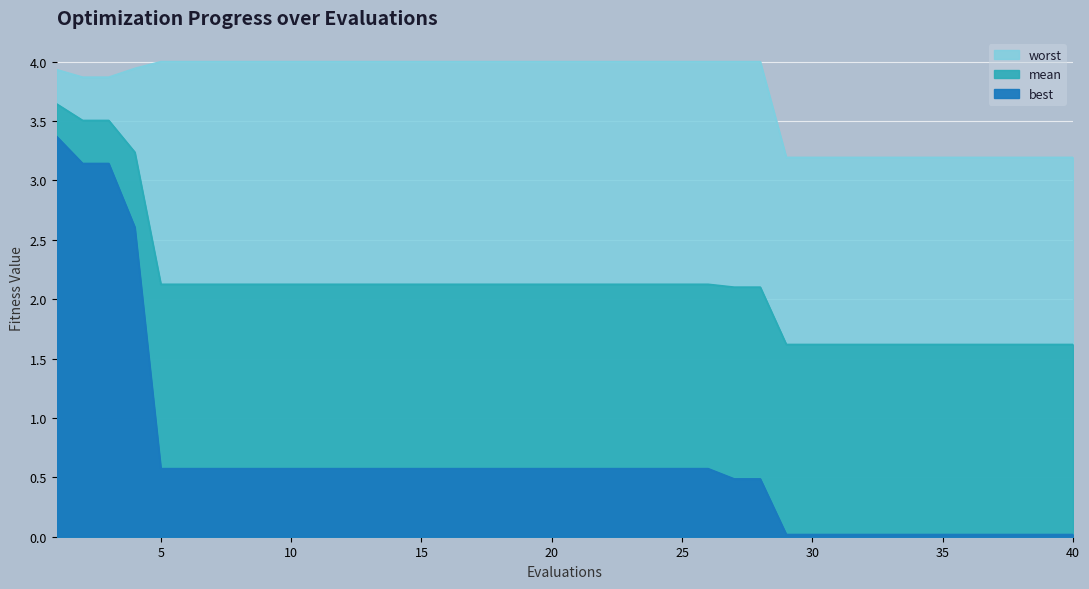

Reading left to right, list all the values displayed in this chart.

best: 1=3.4	2=3.1	3=3.1	4=2.6	5=0.6	6=0.6	7=0.6	8=0.6	9=0.6	10=0.6	11=0.6	12=0.6	13=0.6	14=0.6	15=0.6	16=0.6	17=0.6	18=0.6	19=0.6	20=0.6	21=0.6	22=0.6	23=0.6	24=0.6	25=0.6	26=0.6	27=0.5	28=0.5	29=0.0	30=0.0	31=0.0	32=0.0	33=0.0	34=0.0	35=0.0	36=0.0	37=0.0	38=0.0	39=0.0	40=0.0
mean: 1=3.6	2=3.5	3=3.5	4=3.2	5=2.1	6=2.1	7=2.1	8=2.1	9=2.1	10=2.1	11=2.1	12=2.1	13=2.1	14=2.1	15=2.1	16=2.1	17=2.1	18=2.1	19=2.1	20=2.1	21=2.1	22=2.1	23=2.1	24=2.1	25=2.1	26=2.1	27=2.1	28=2.1	29=1.6	30=1.6	31=1.6	32=1.6	33=1.6	34=1.6	35=1.6	36=1.6	37=1.6	38=1.6	39=1.6	40=1.6
worst: 1=3.9	2=3.9	3=3.9	4=3.9	5=4.0	6=4.0	7=4.0	8=4.0	9=4.0	10=4.0	11=4.0	12=4.0	13=4.0	14=4.0	15=4.0	16=4.0	17=4.0	18=4.0	19=4.0	20=4.0	21=4.0	22=4.0	23=4.0	24=4.0	25=4.0	26=4.0	27=4.0	28=4.0	29=3.2	30=3.2	31=3.2	32=3.2	33=3.2	34=3.2	35=3.2	36=3.2	37=3.2	38=3.2	39=3.2	40=3.2